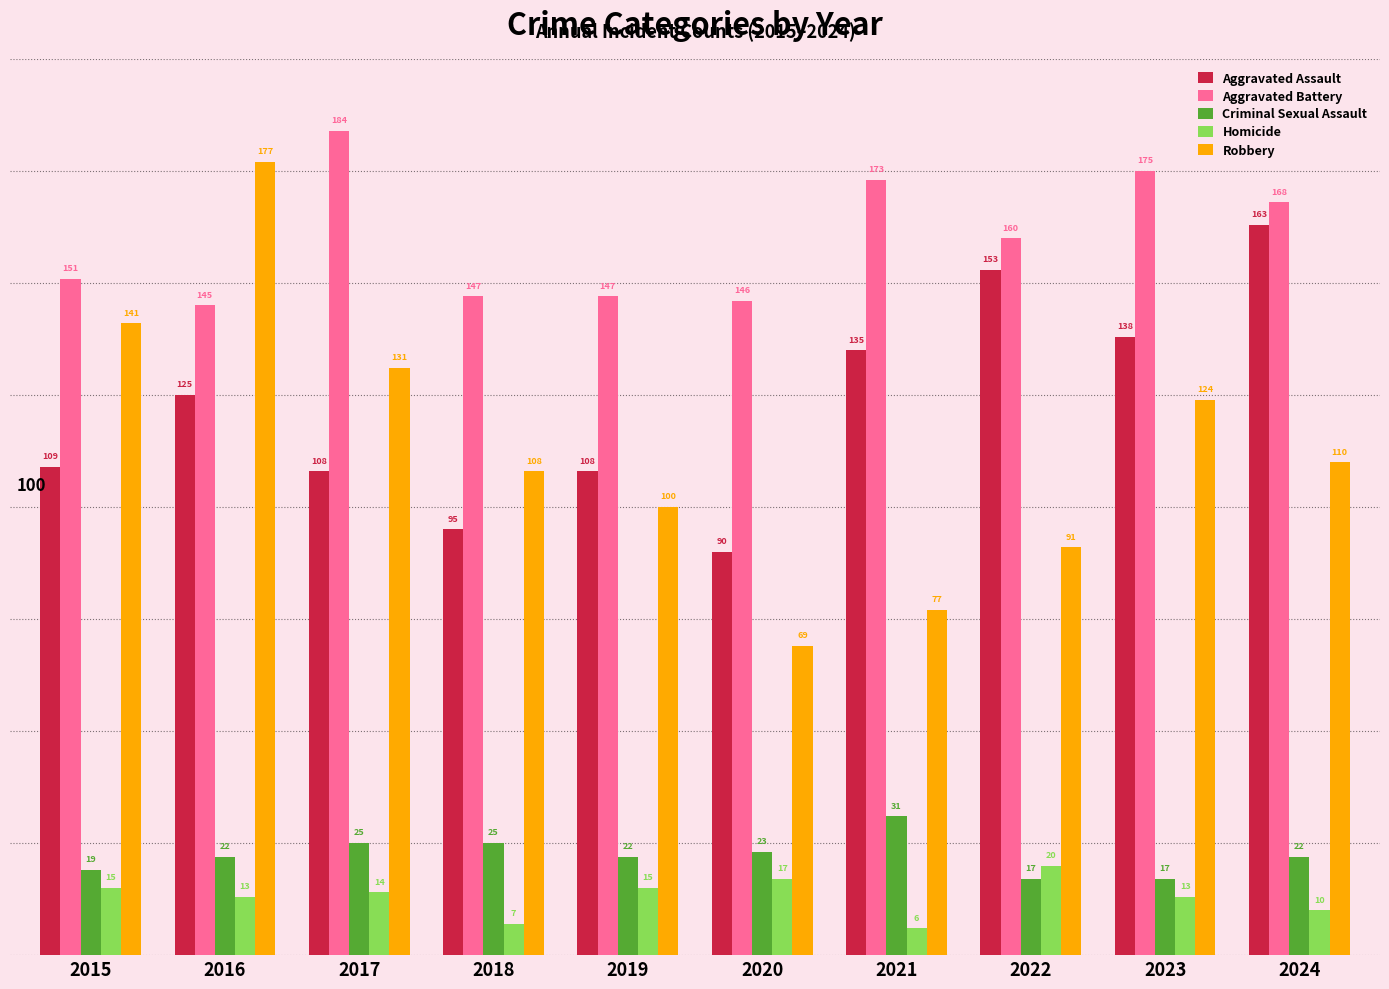

Which series has the largest total across all categories?

Aggravated Battery